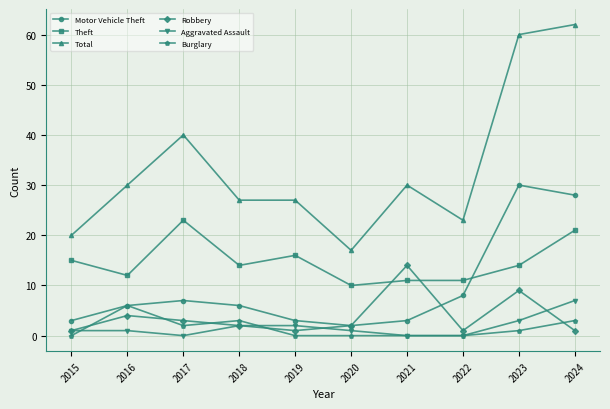

Which series has the largest total across all categories?

Total